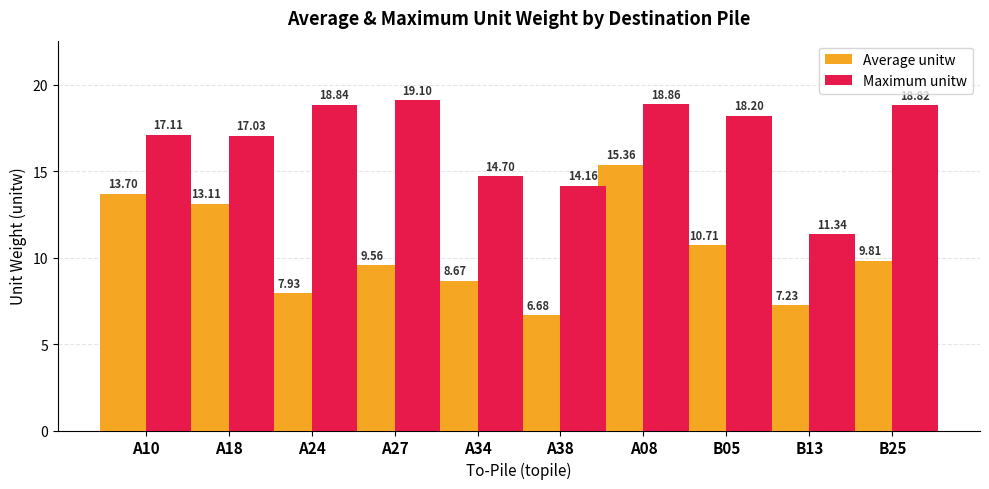

Which series has the largest range (max minus min)?

Average unitw